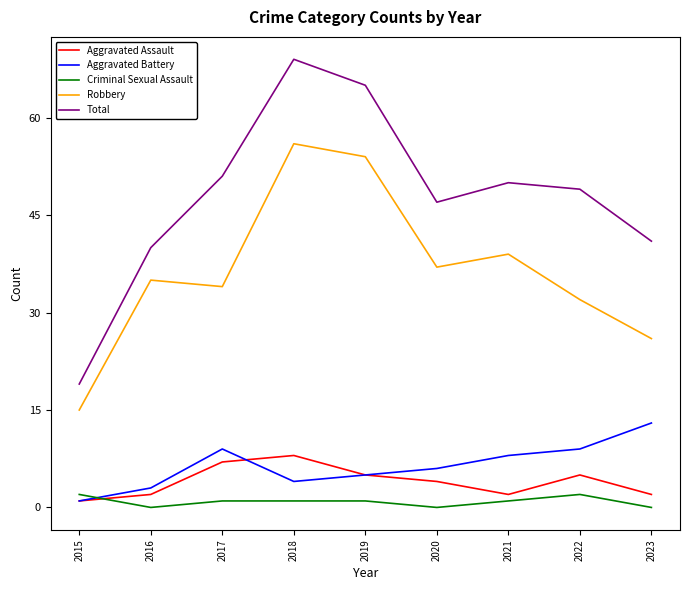

Between 2015 and 2016, which series saw the biggest shift?

Total